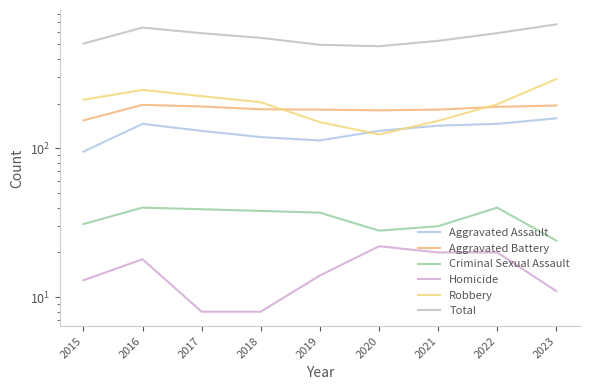

List the series in order of their peak value, highest first.

Total, Robbery, Aggravated Battery, Aggravated Assault, Criminal Sexual Assault, Homicide